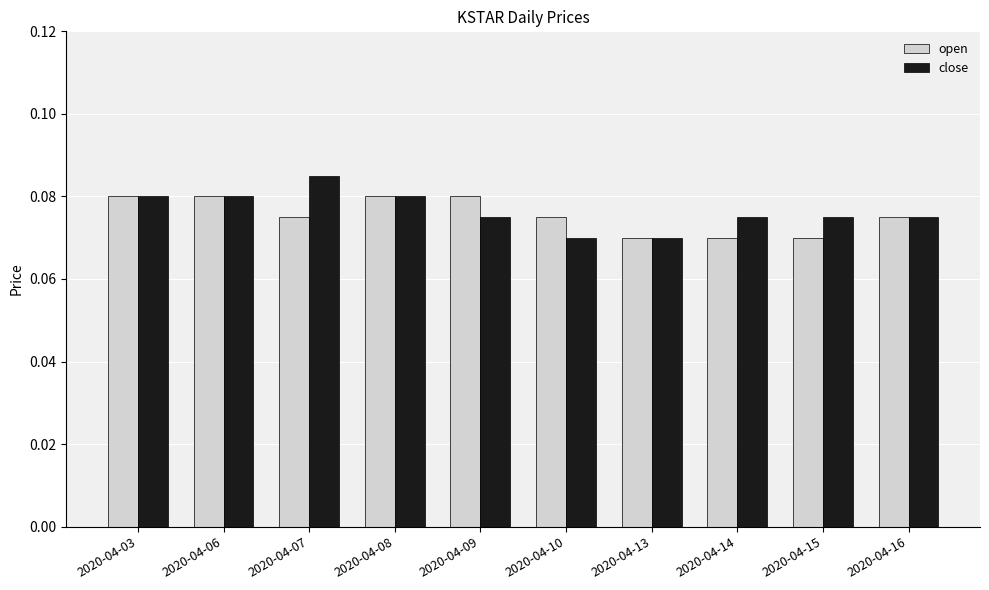

Rank the series by their maximum value, from lowest to highest.

open, close